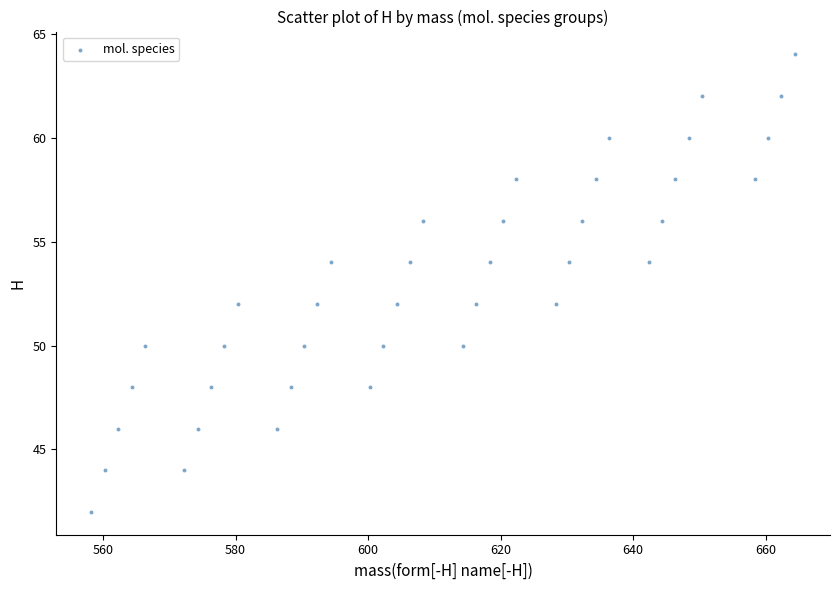

What is the range of Y values (max minus min)?

22